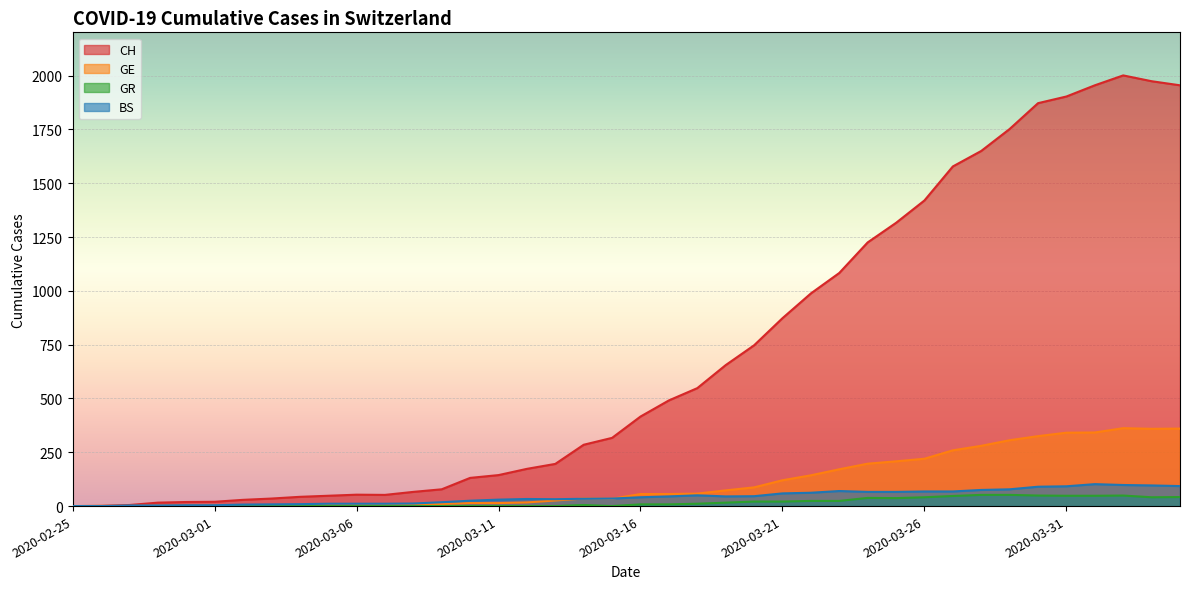

At which label does CH first exceed 416?

2020-03-17